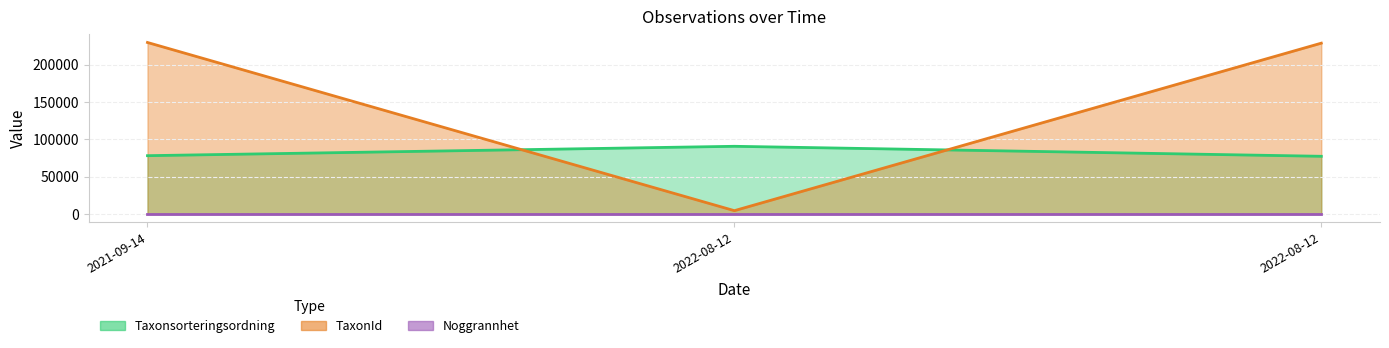

Where is Taxonsorteringsordning nearest to the value 83956?

2021-09-14